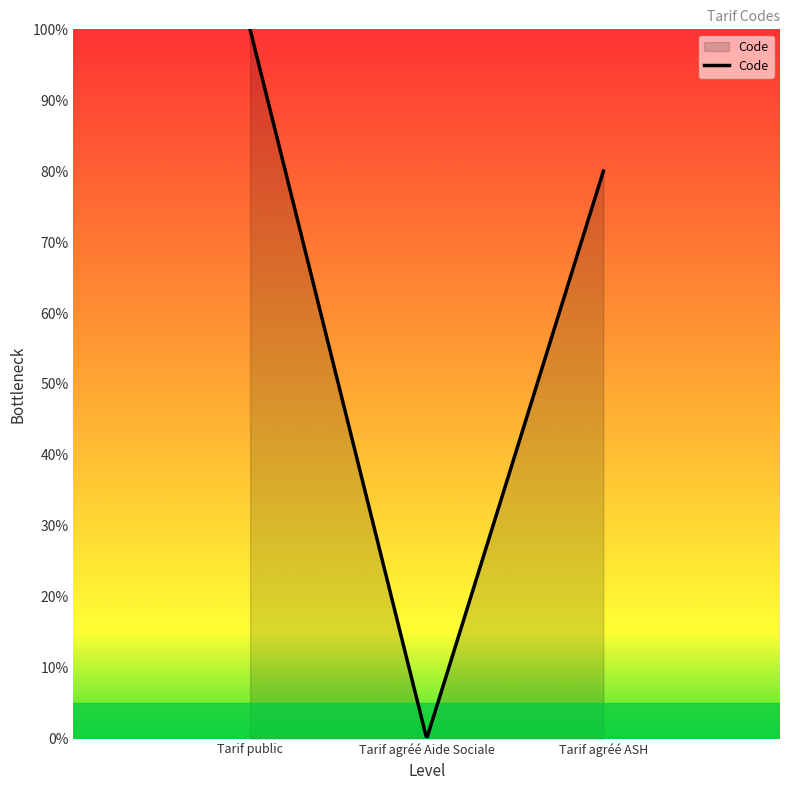

Does the chart have visible grid lines?

No